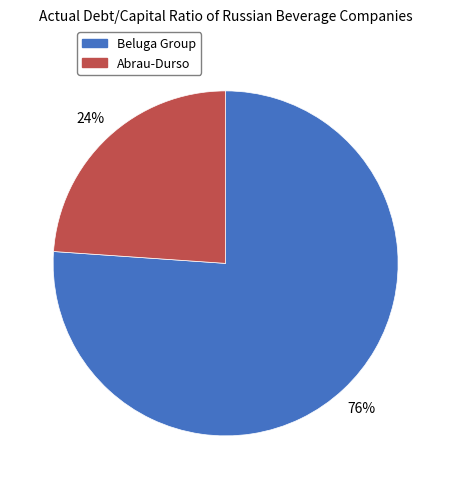

Count the number of slices in the pie.

2